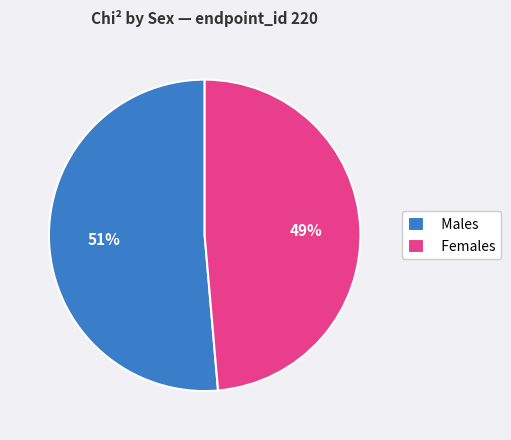

Between Males and Females, which is larger?

Males